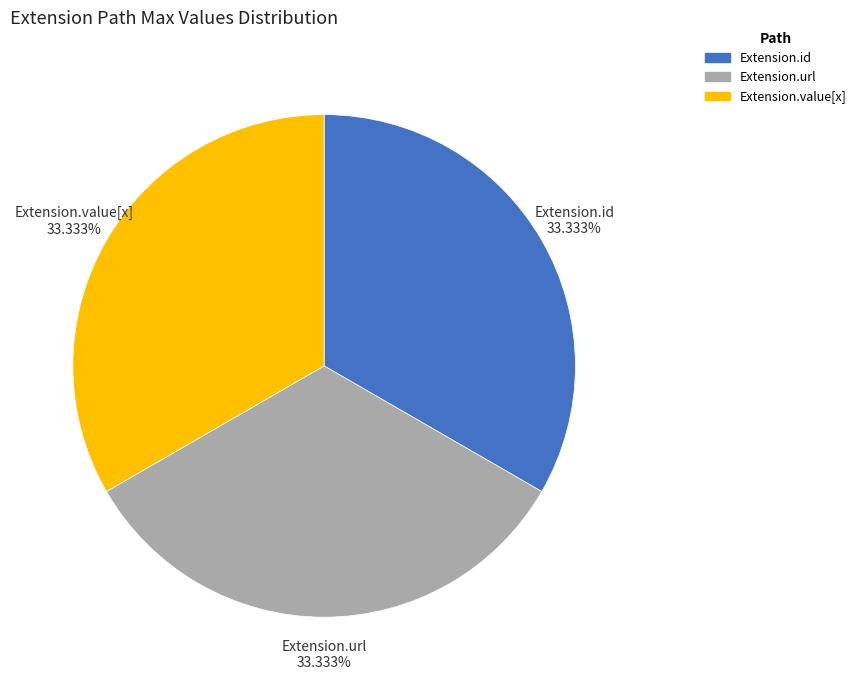

Is there a majority slice in this chart?

No